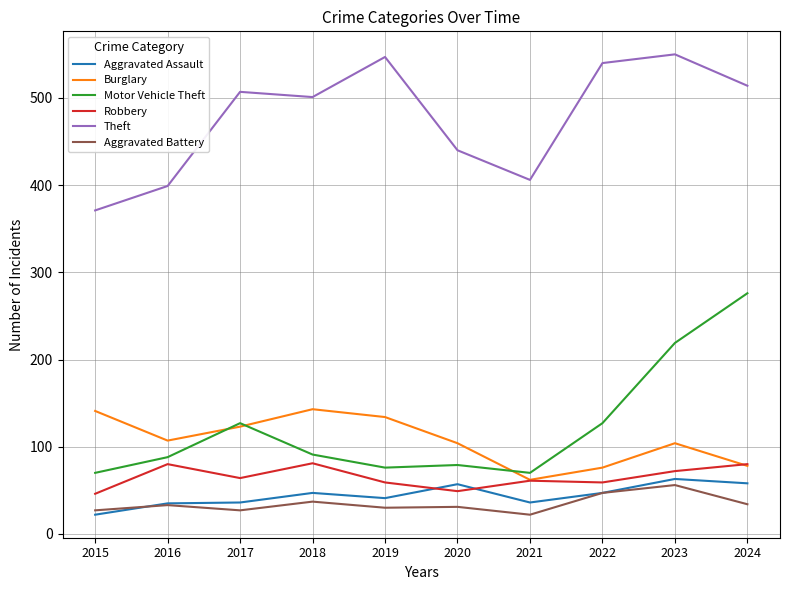

In Aggravated Battery, how many points are higher than both neighbors (excluding endpoints)?

4